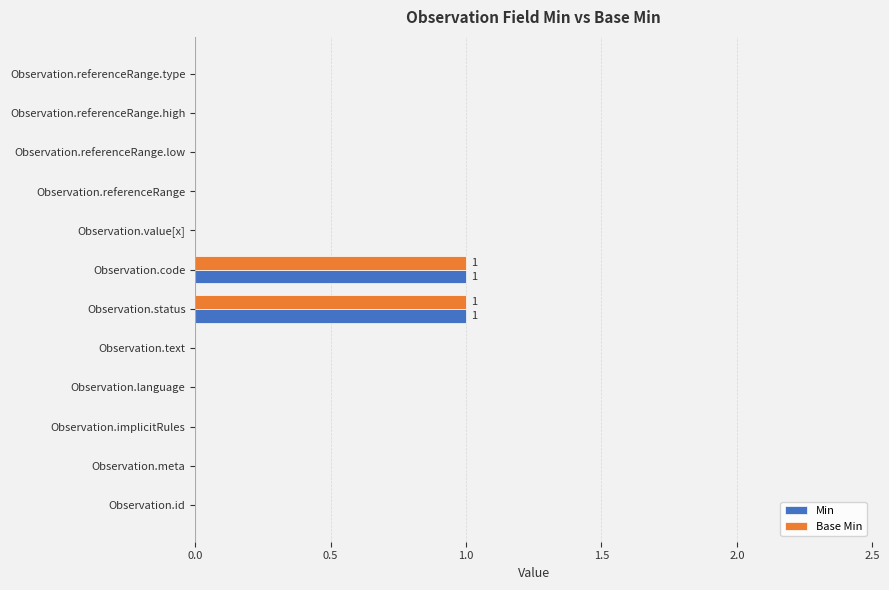

Count the number of categories in the chart.

12